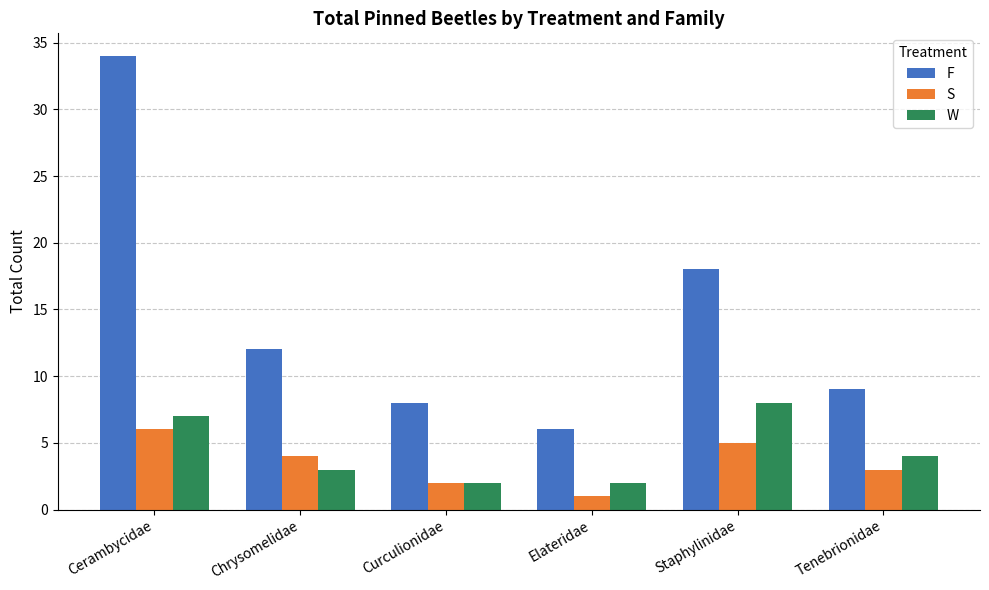

True or false: S has a value of 5 at Staphylinidae.

True